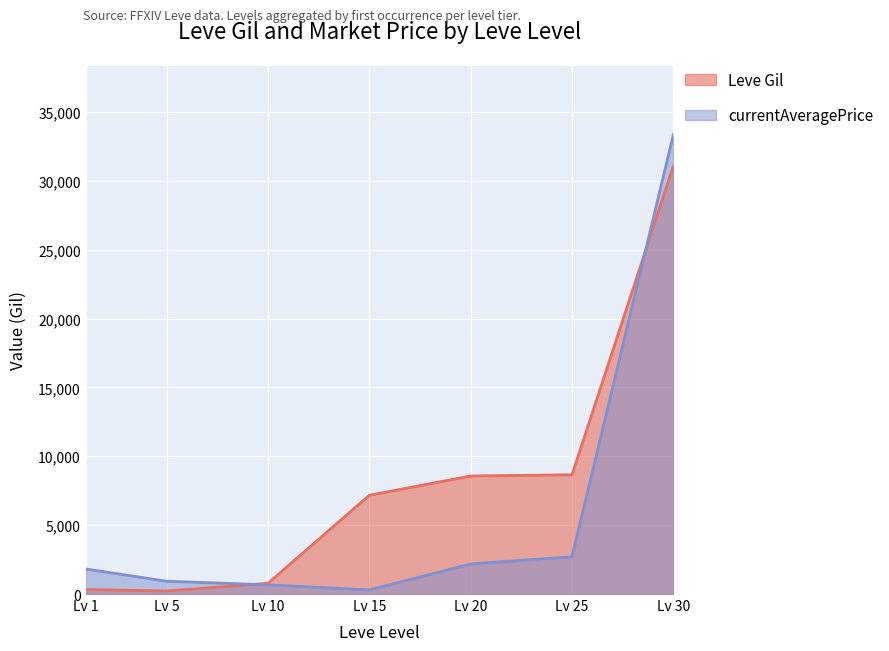

At which label does currentAveragePrice reach its peak?

Lv 30